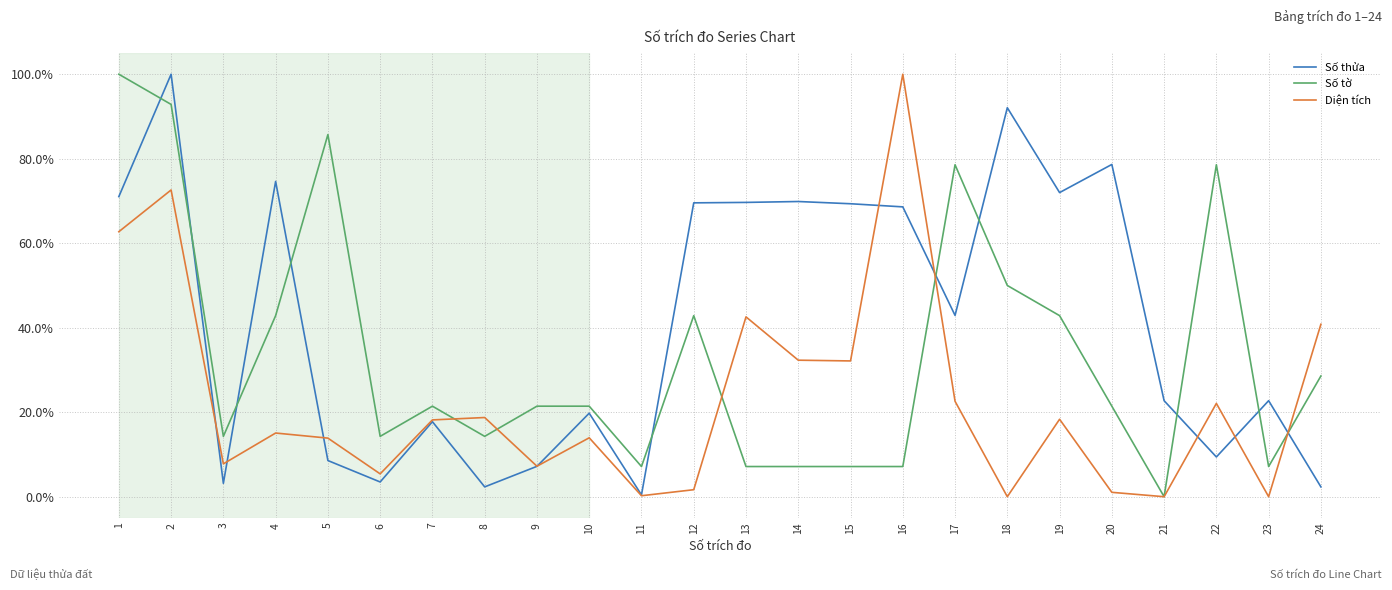

At which label does Diện tích first exceed 18?

1